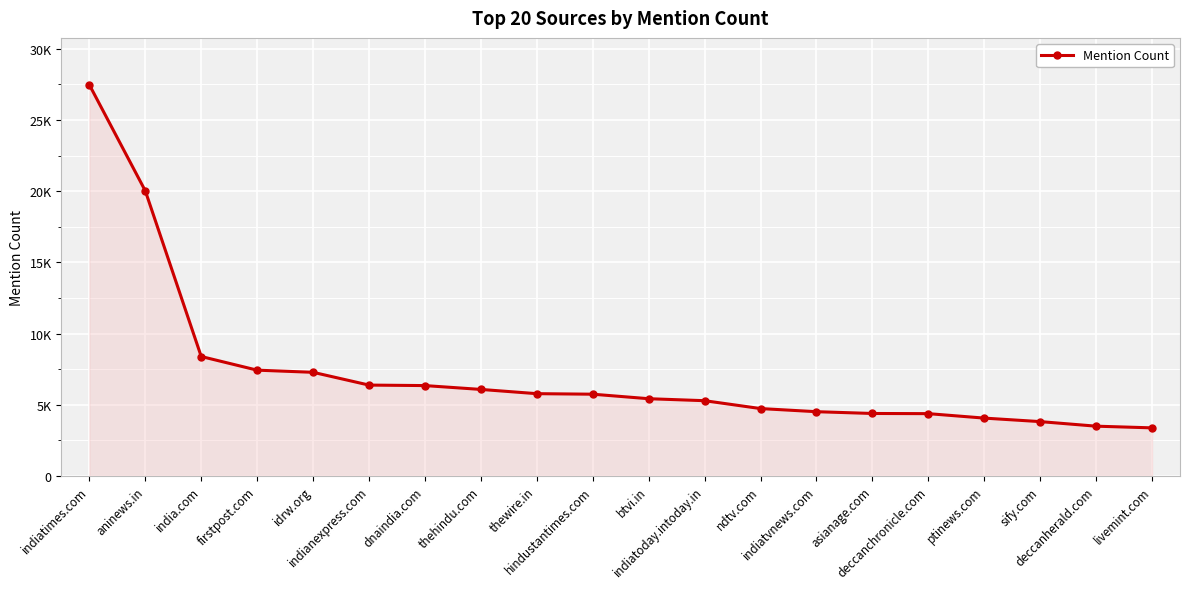

List the labels in order of value, smallest first.

livemint.com, deccanherald.com, sify.com, ptinews.com, deccanchronicle.com, asianage.com, indiatvnews.com, ndtv.com, indiatoday.intoday.in, btvi.in, hindustantimes.com, thewire.in, thehindu.com, dnaindia.com, indianexpress.com, idrw.org, firstpost.com, india.com, aninews.in, indiatimes.com